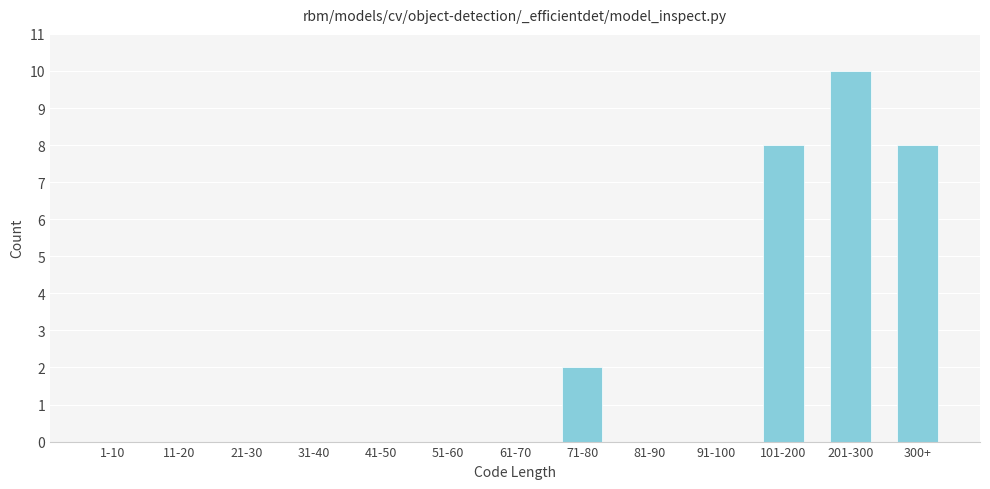

Reading right to left, list all the values displayed in this chart.

300+=8	201-300=10	101-200=8	91-100=0	81-90=0	71-80=2	61-70=0	51-60=0	41-50=0	31-40=0	21-30=0	11-20=0	1-10=0